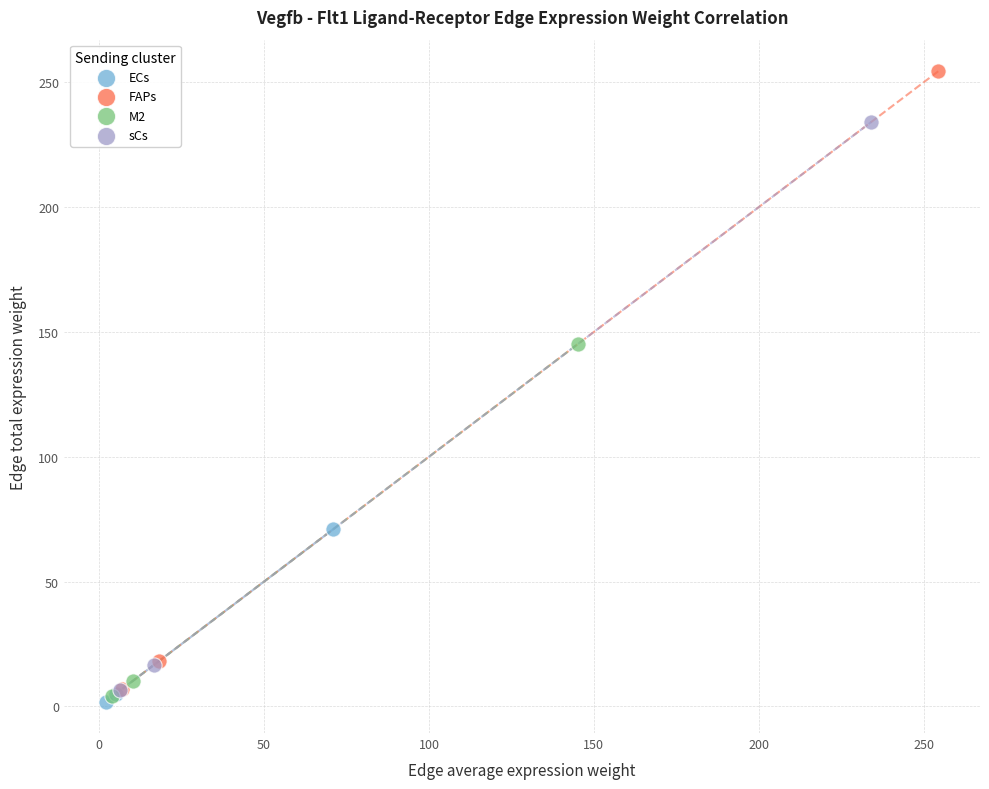

Which series has the largest Y range (max minus min)?

FAPs